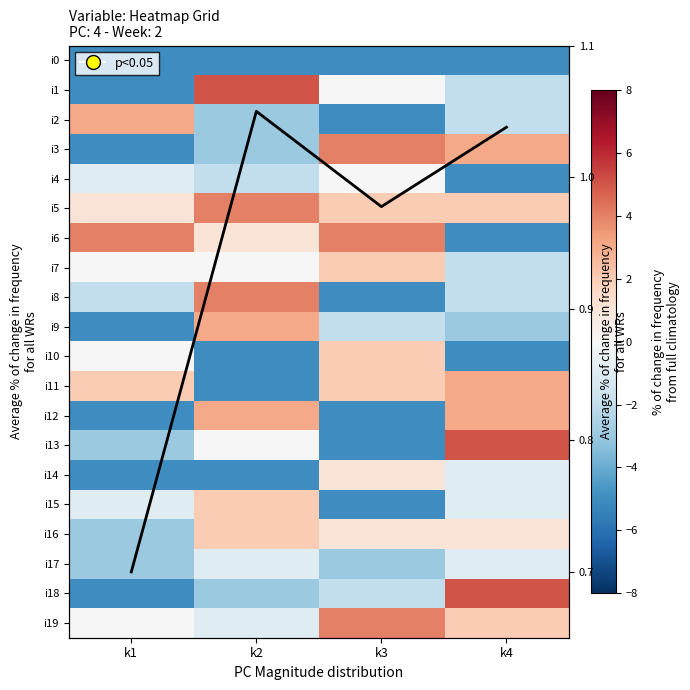

What is the difference between the maximum and second lowest values in the avg line series?

0.1